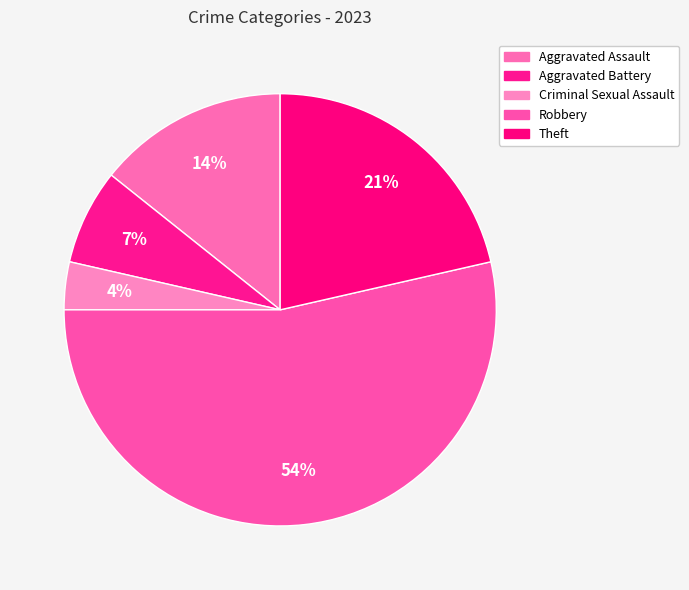

What is the majority slice?

Robbery